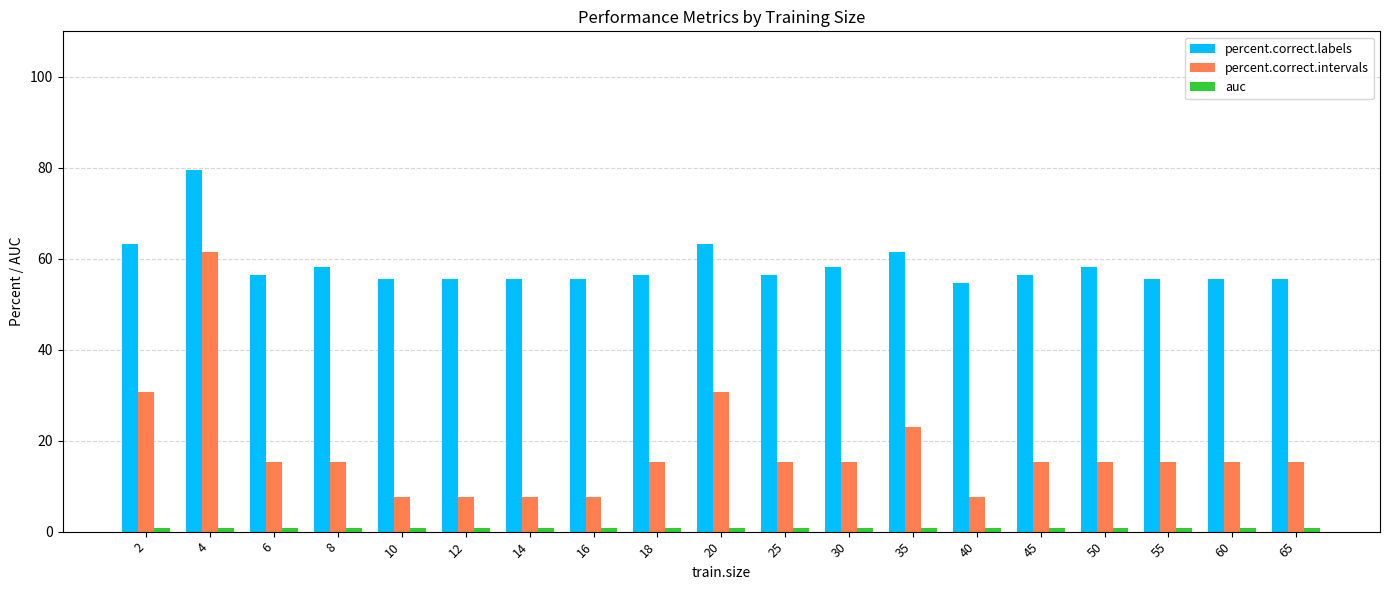

What is the average value of the percent.correct.labels series?

58.5